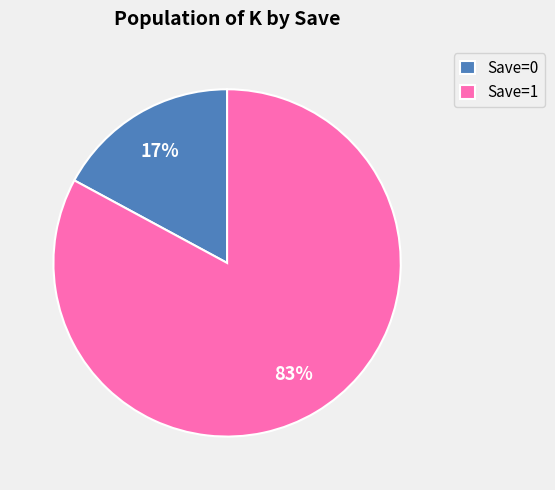

Between Save=1 and Save=0, which is larger?

Save=1